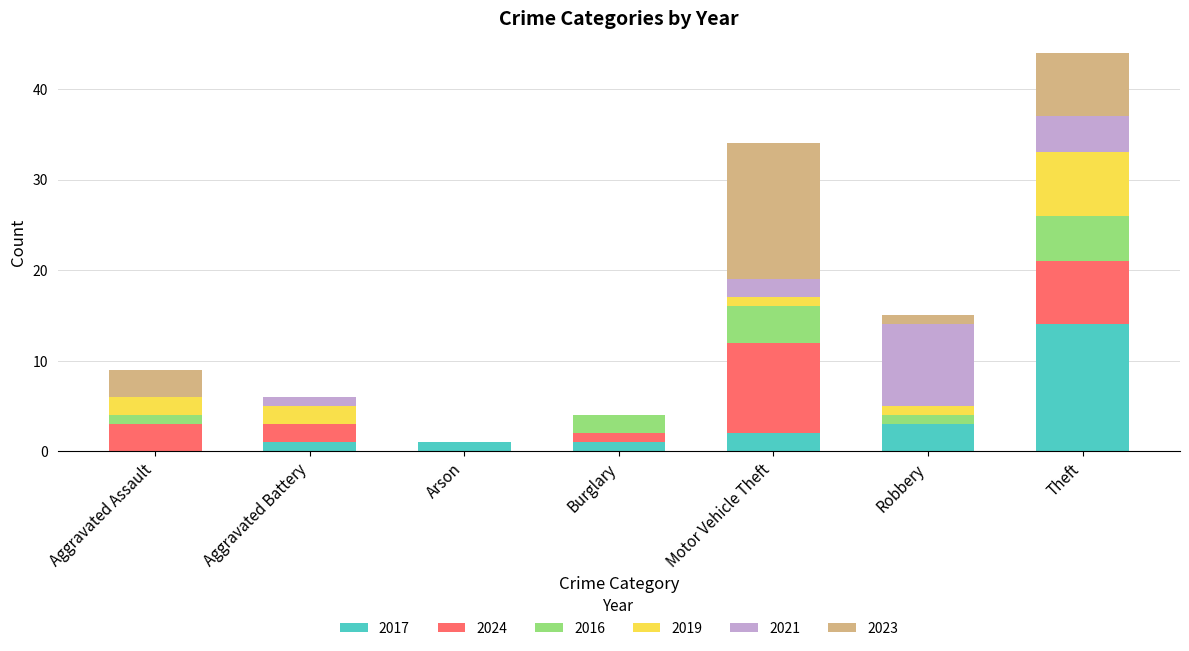

At which category is the sum across all series the highest?

Theft